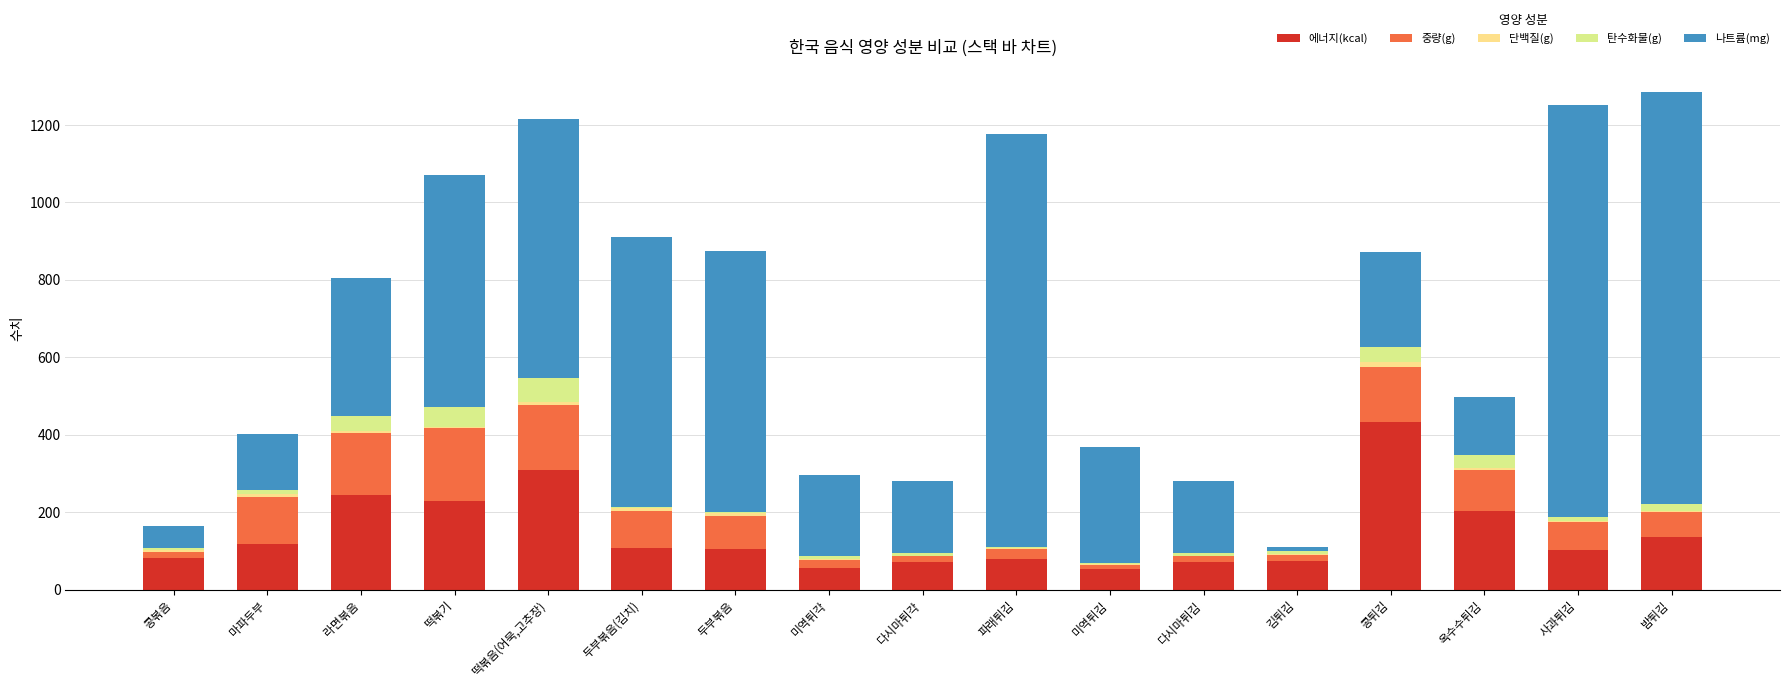

List the series in order of their peak value, lowest first.

단백질(g), 탄수화물(g), 중량(g), 에너지(kcal), 나트륨(mg)